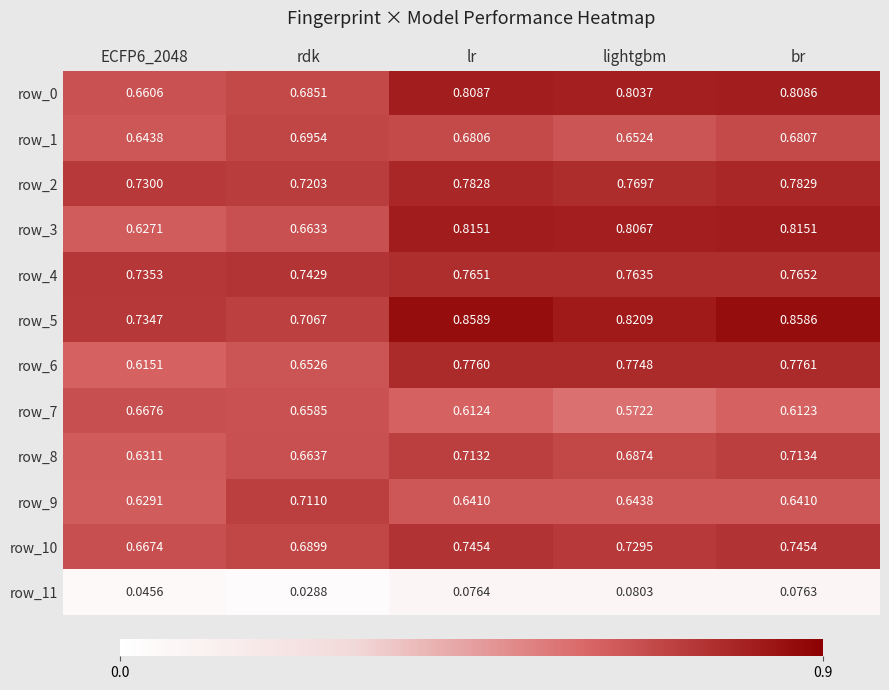

Which category has the highest value across all series?

lr